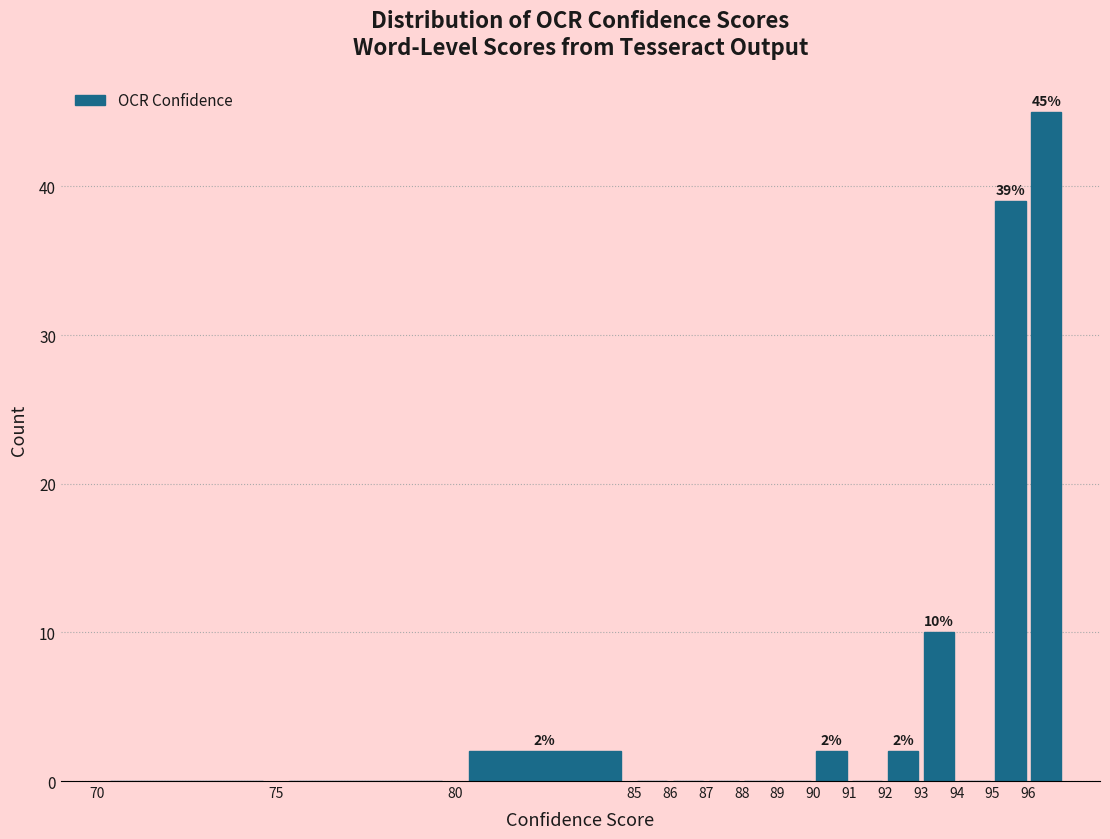

Which range on the x-axis has the tallest bar?

96 to 97